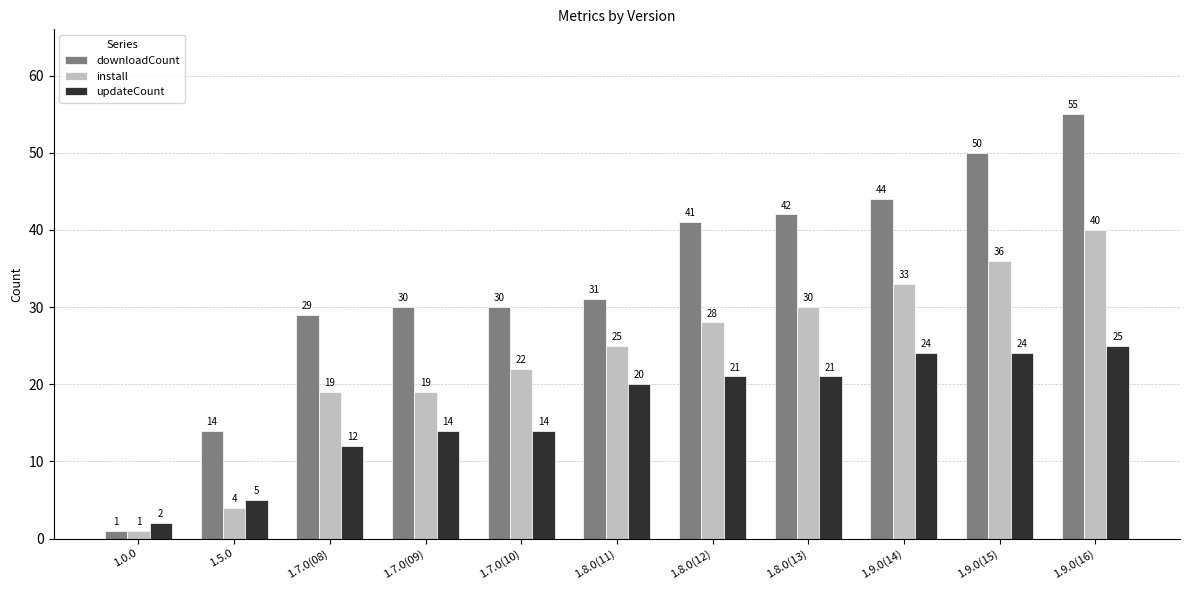

What is the total value across all series at 1.9.0(15)?

110